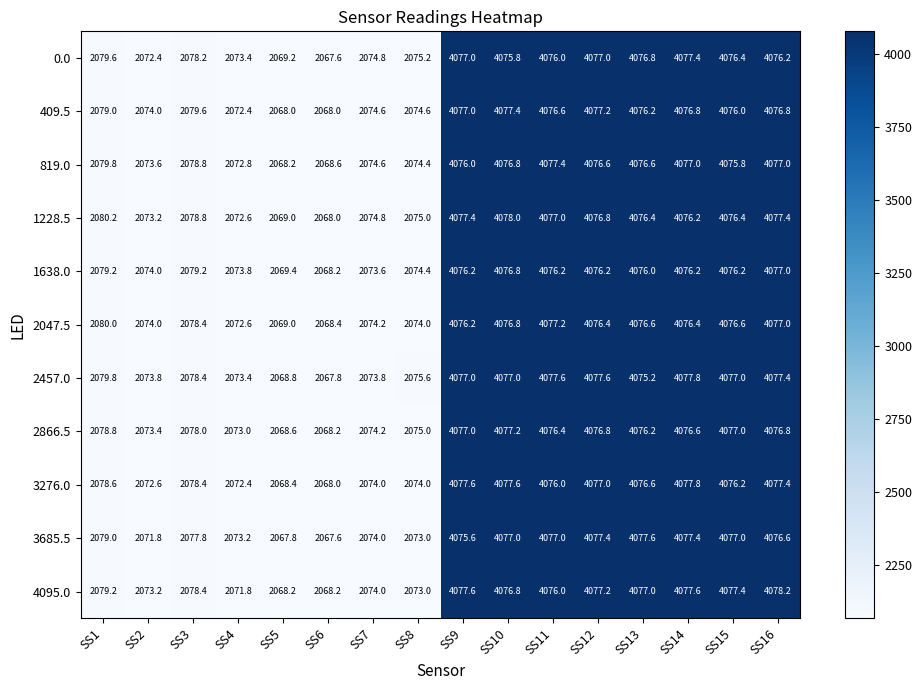

At which label does 3276.0 first exceed 4076?

SS9